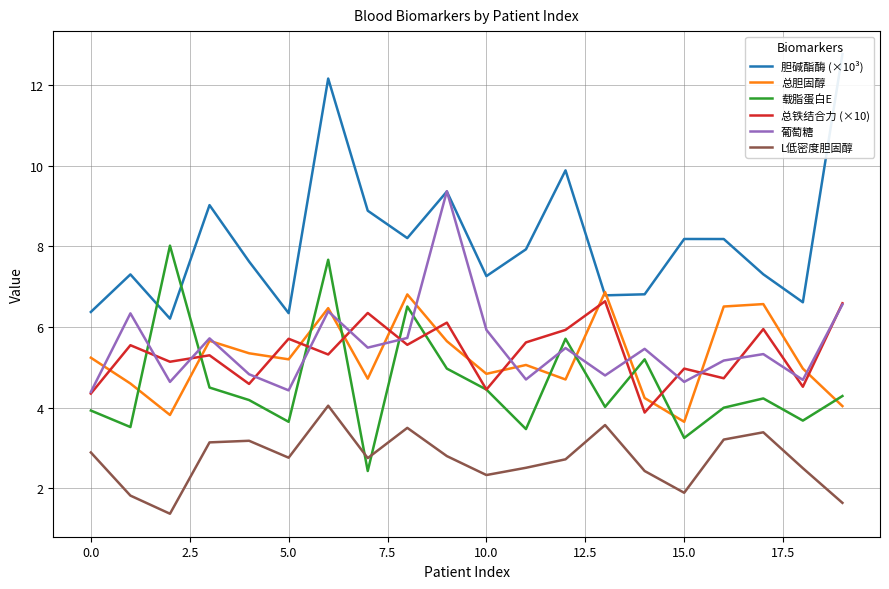

What is the maximum value shown in the chart?

12.8